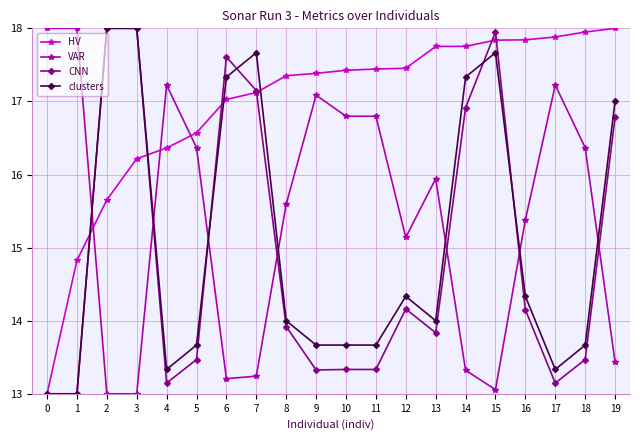

What is the approximate value of clusters at 19?

17.0